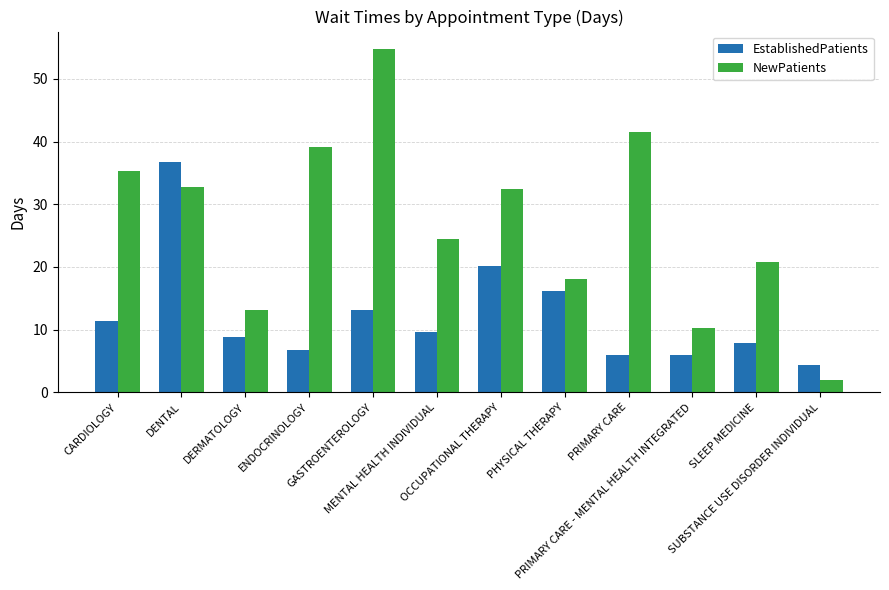

Rank the series by their average value, from highest to lowest.

NewPatients, EstablishedPatients